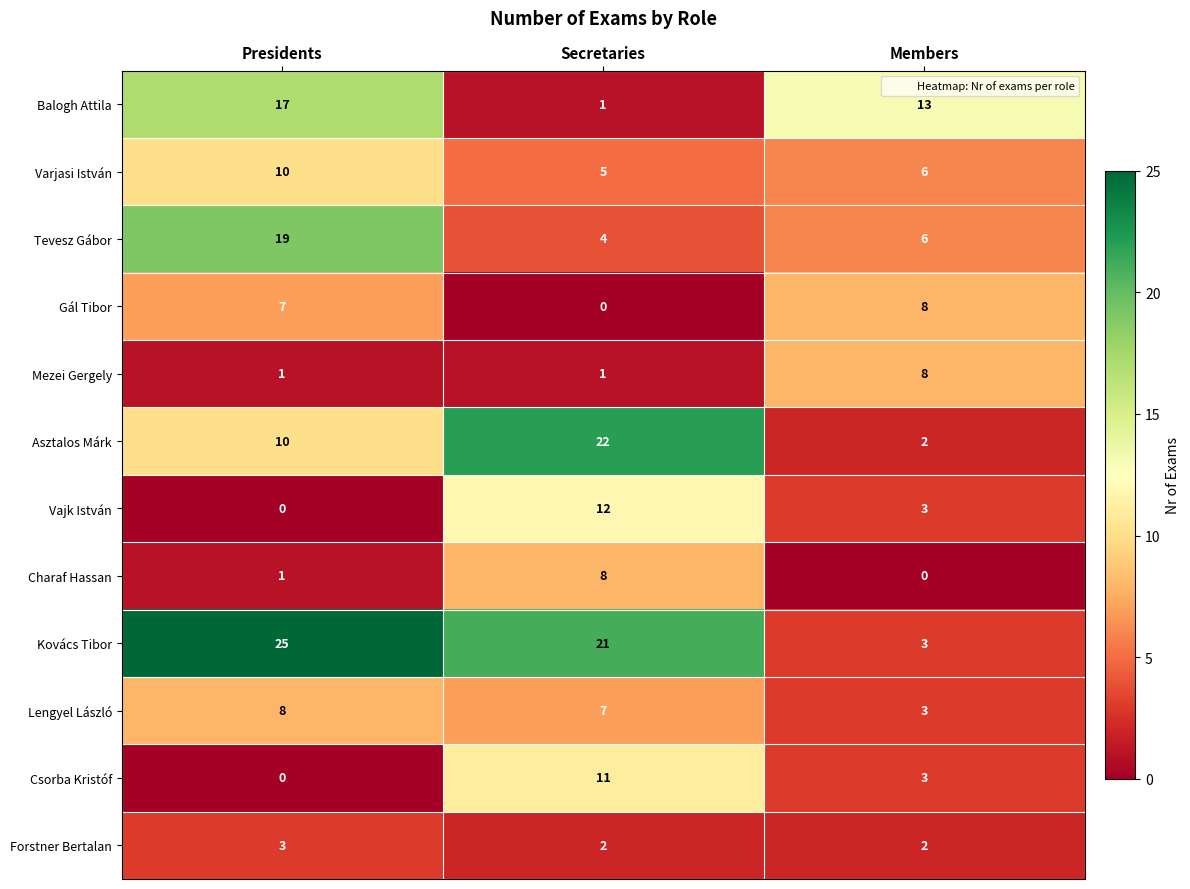

True or false: Tevesz Gábor has a value of 4 at Secretaries.

True